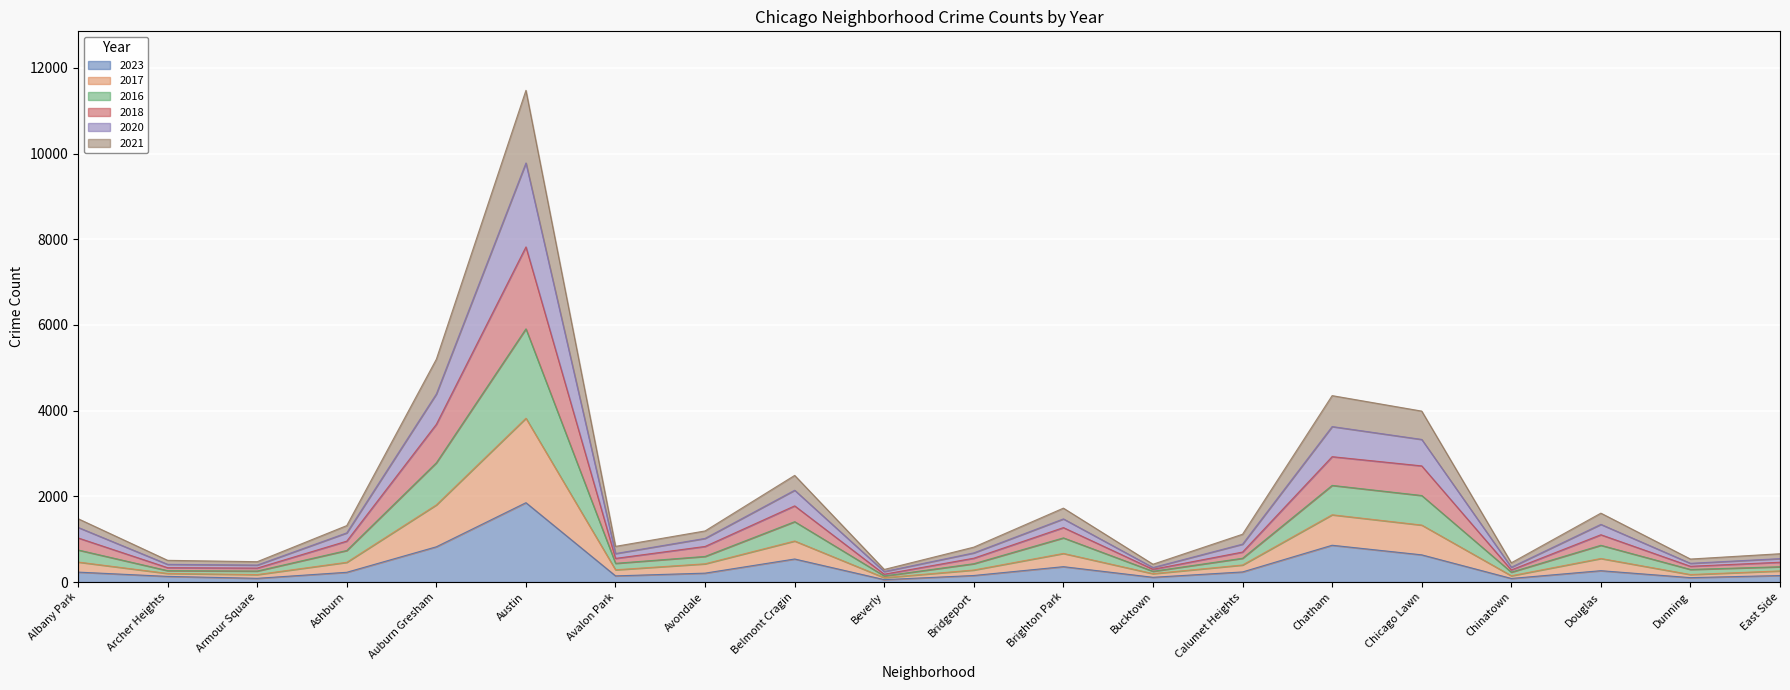

How many lines are shown in the chart?

6